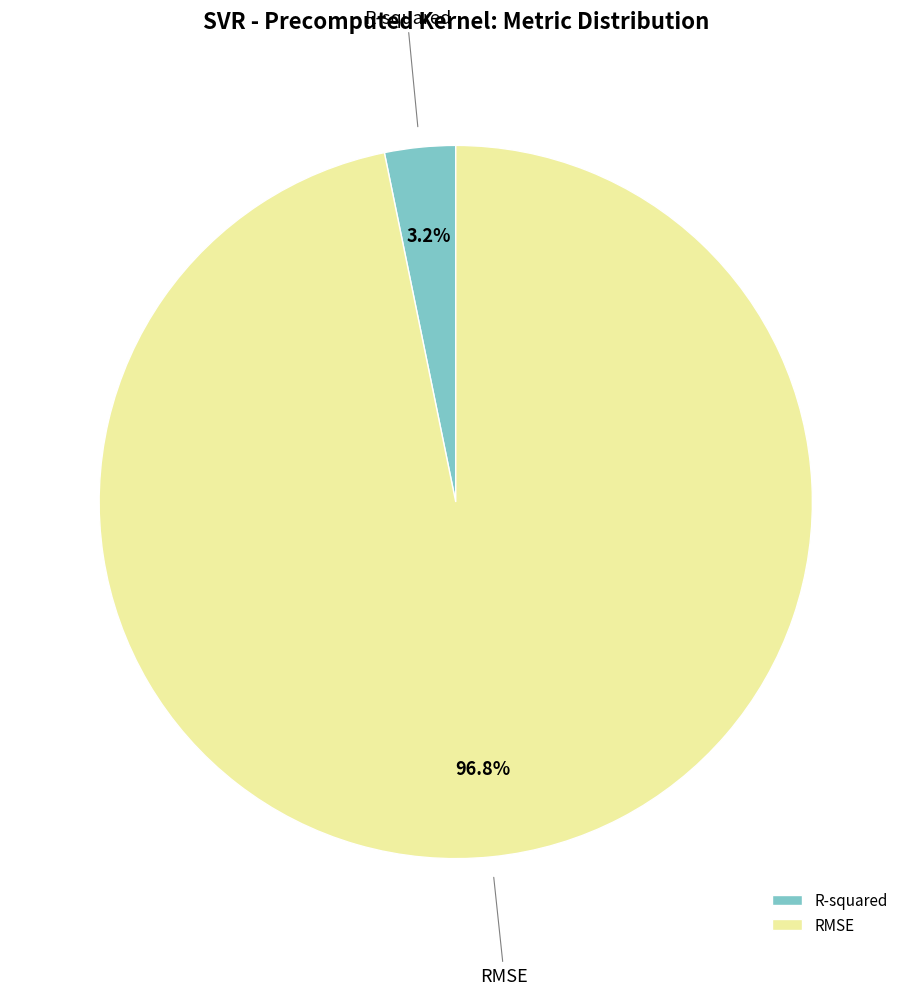

To the nearest percent, what is the average slice percentage?

50%